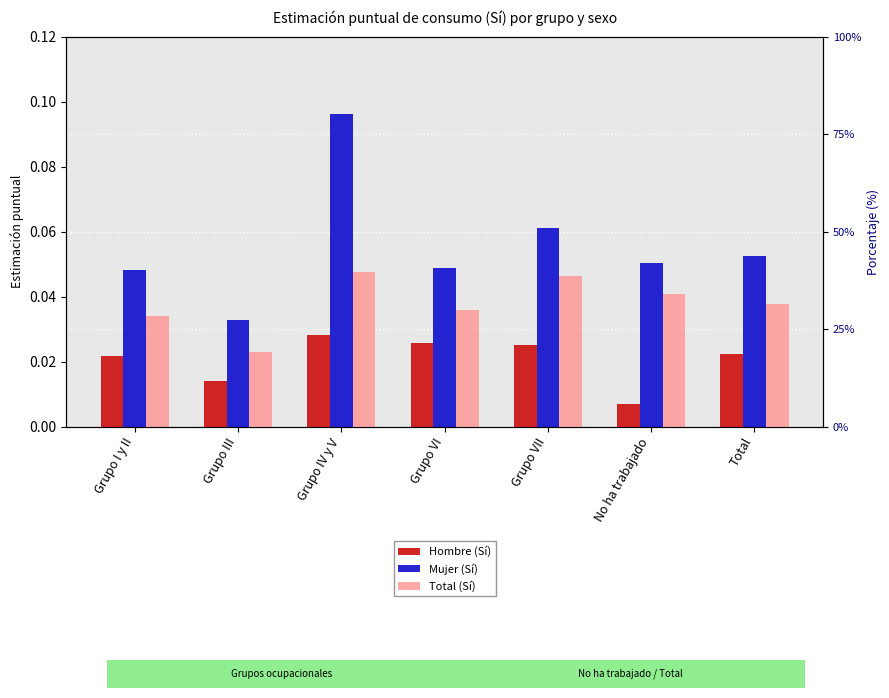

What is the total value across all series at Grupo IV y V?

0.2